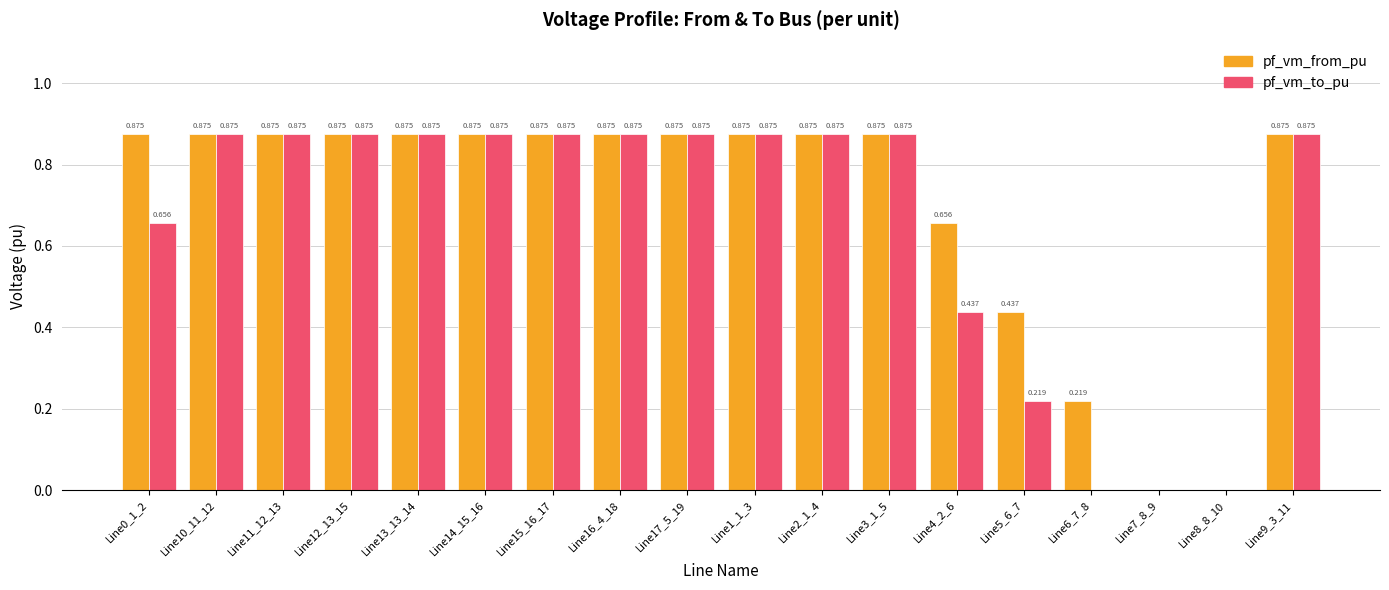

Is the value of pf_vm_from_pu at Line5_6_7 greater than the value of pf_vm_to_pu at Line8_8_10?

Yes